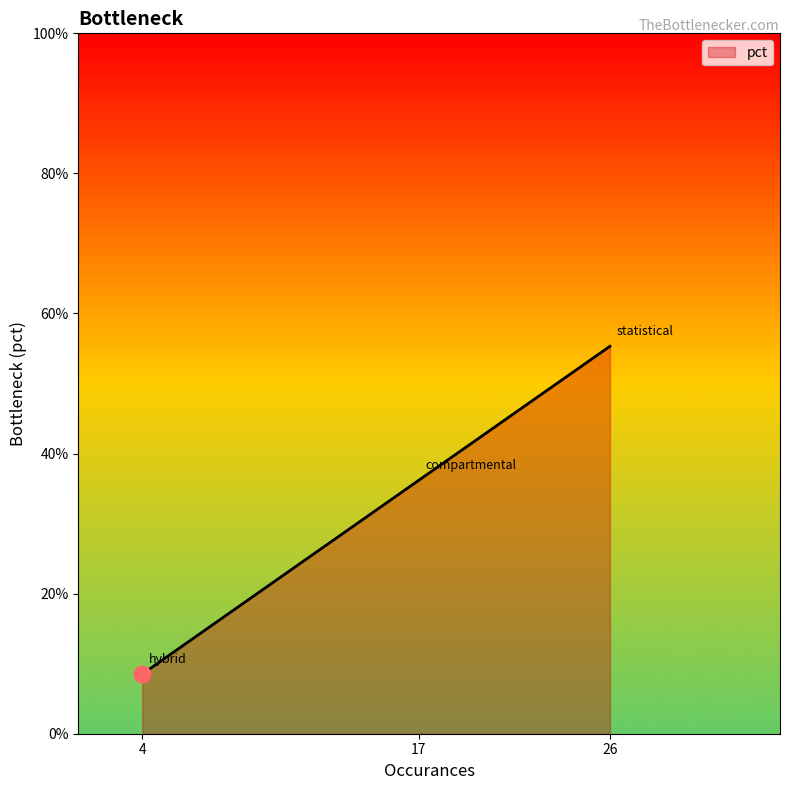

Does the chart have visible grid lines?

No